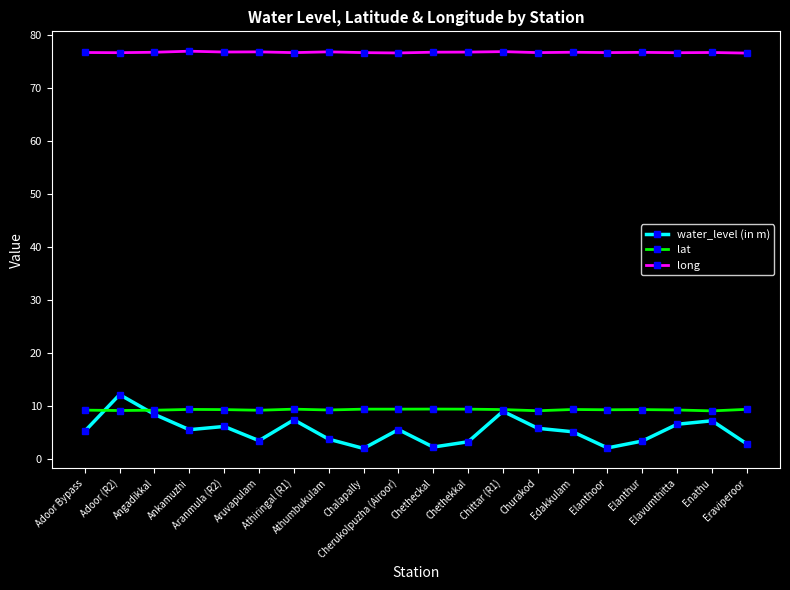

Which series has the largest total across all categories?

long